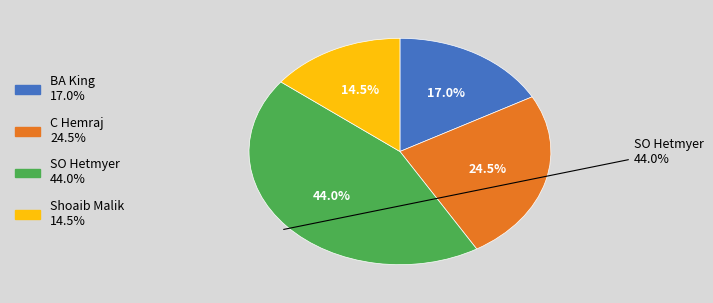

Does SO Hetmyer account for over 50% of the chart?

No